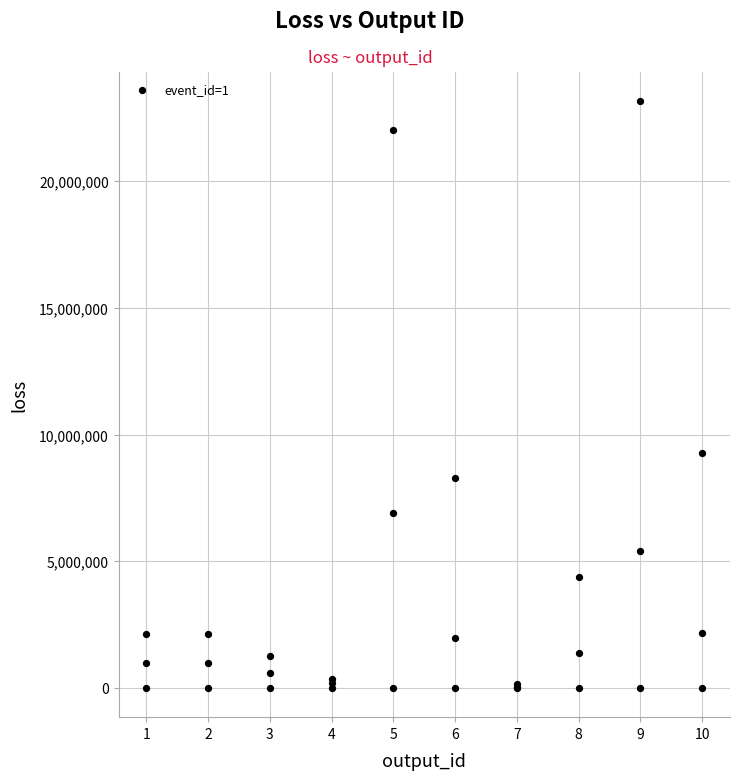

What Y value in the scatter plot is closest to 11576739?

9261392.0